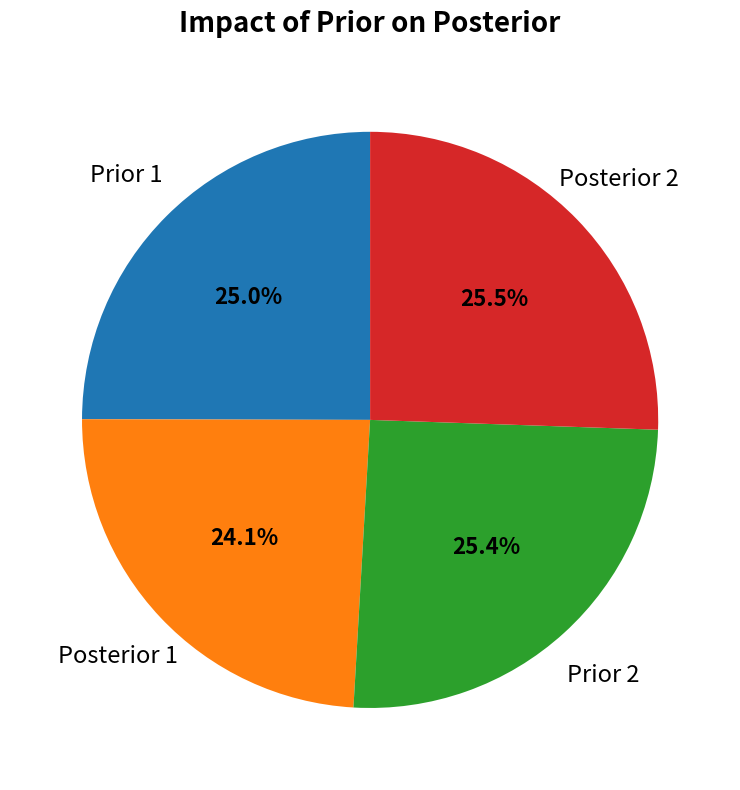

Between Posterior 2 and Posterior 1, which is larger?

Posterior 2